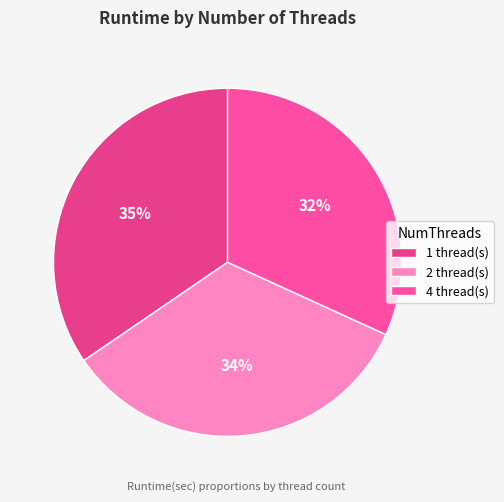

How many slices are in this pie chart?

3